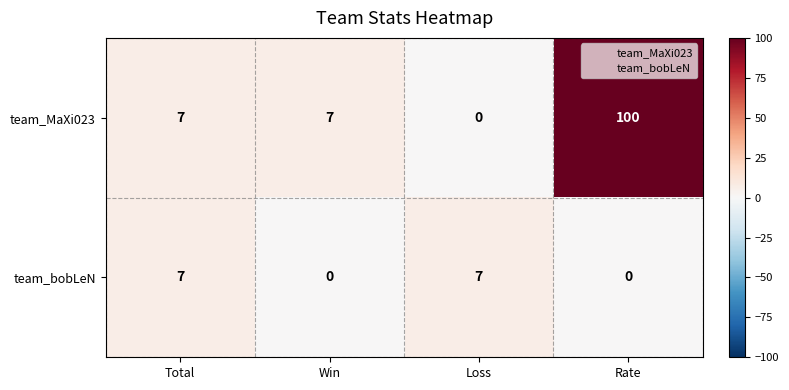

What is the sum of all team_bobLeN values?

14